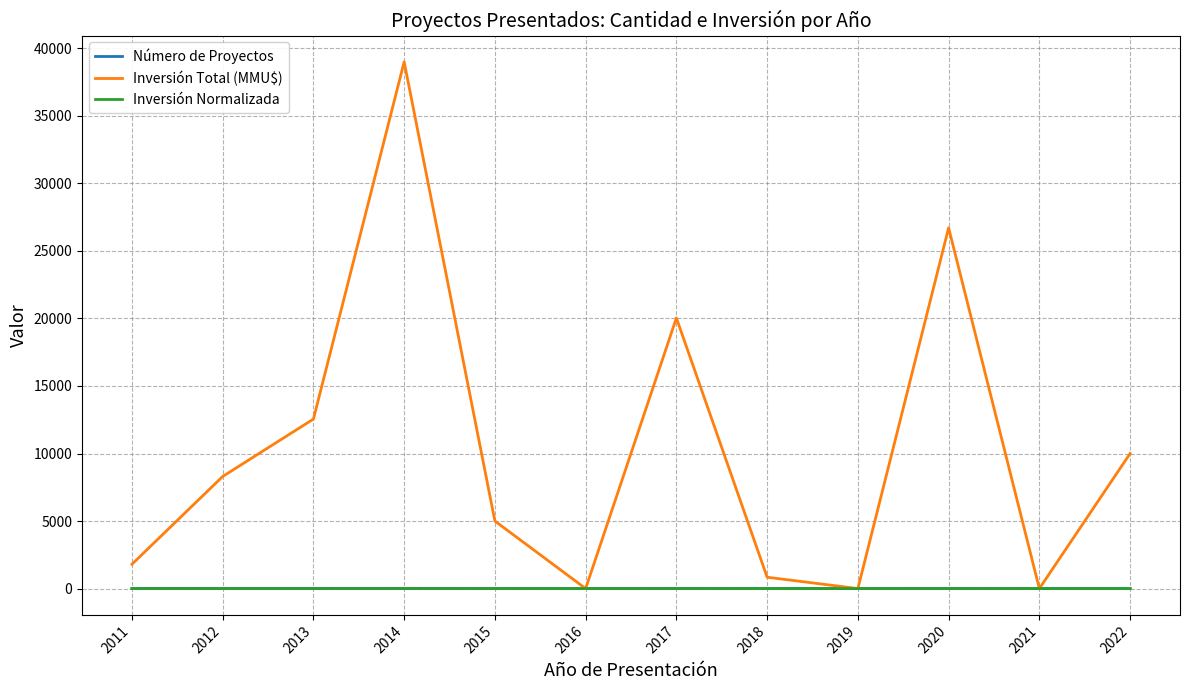

Does the chart have visible grid lines?

Yes